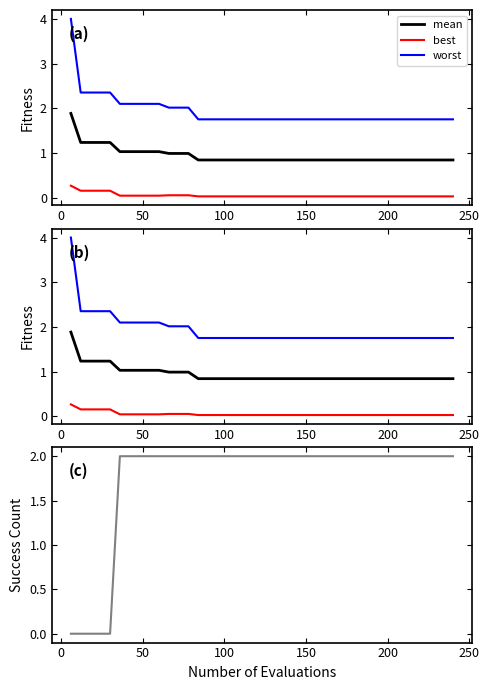

What is the difference between the maximum and minimum values in the success num series?

2.0